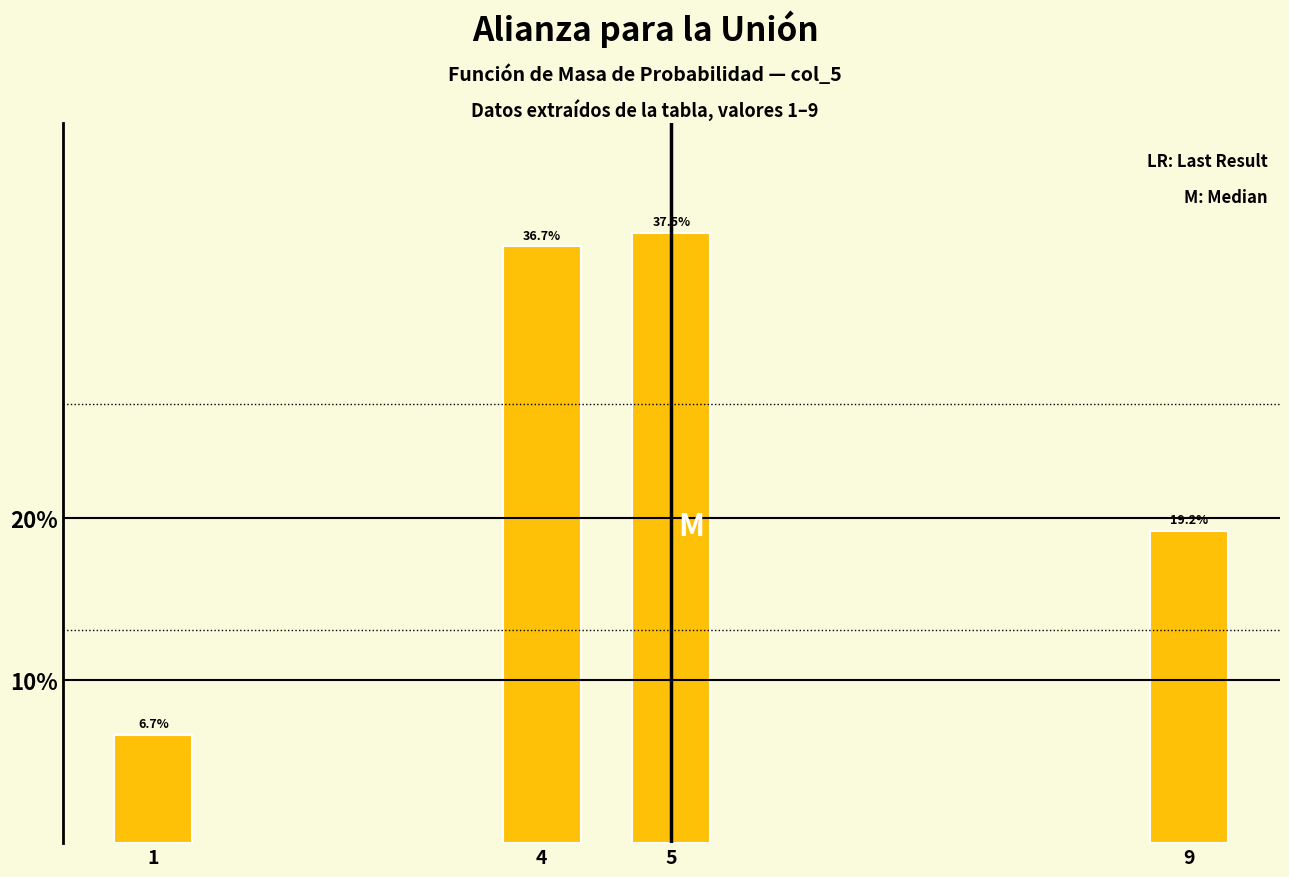

Reading left to right, what are all the values shown in this chart?

6.7	36.7	37.5	19.2